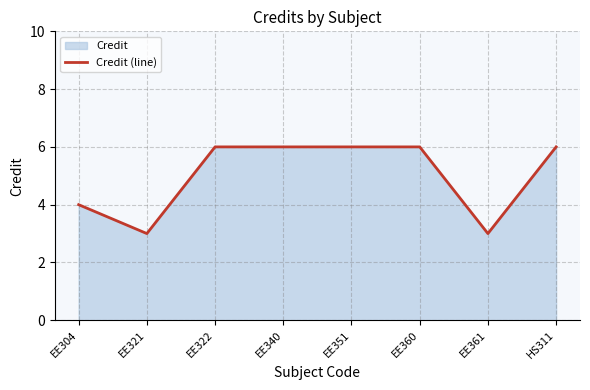

The value at EE321 is 1. True or false?

False